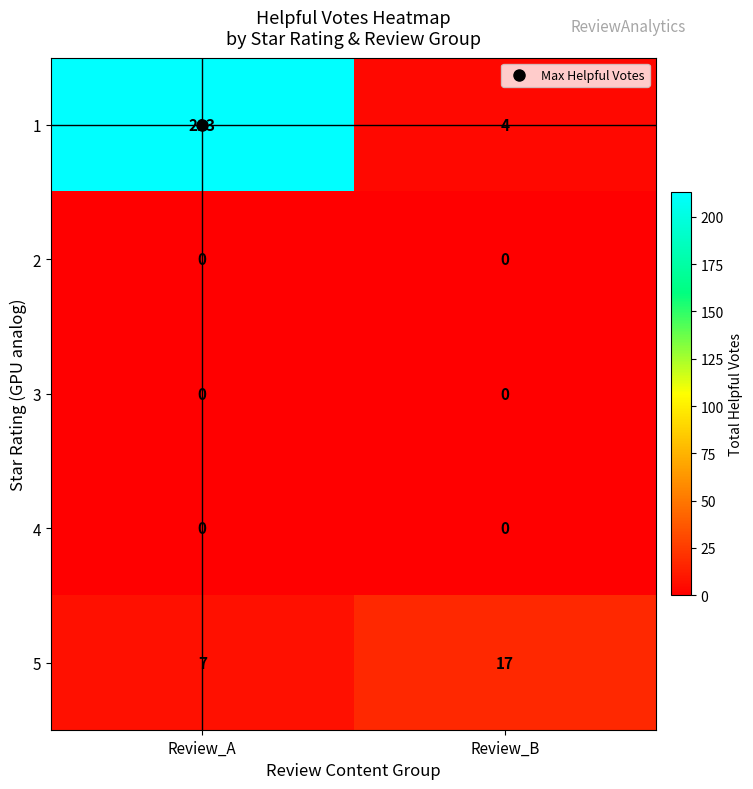

What is the sum of all 1 values?

217